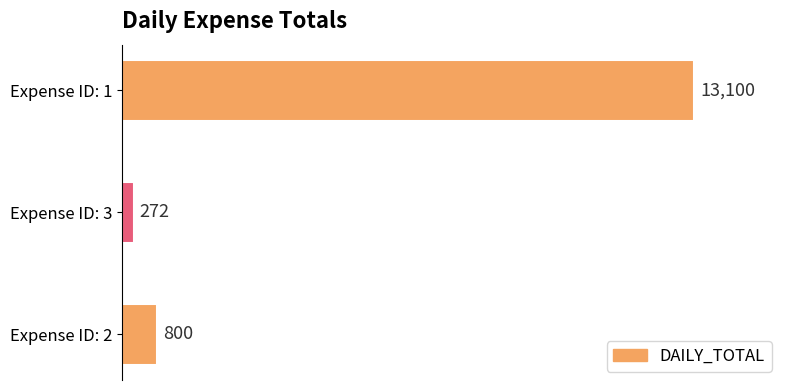

At which label is the value closest to 6686?

Expense ID: 2